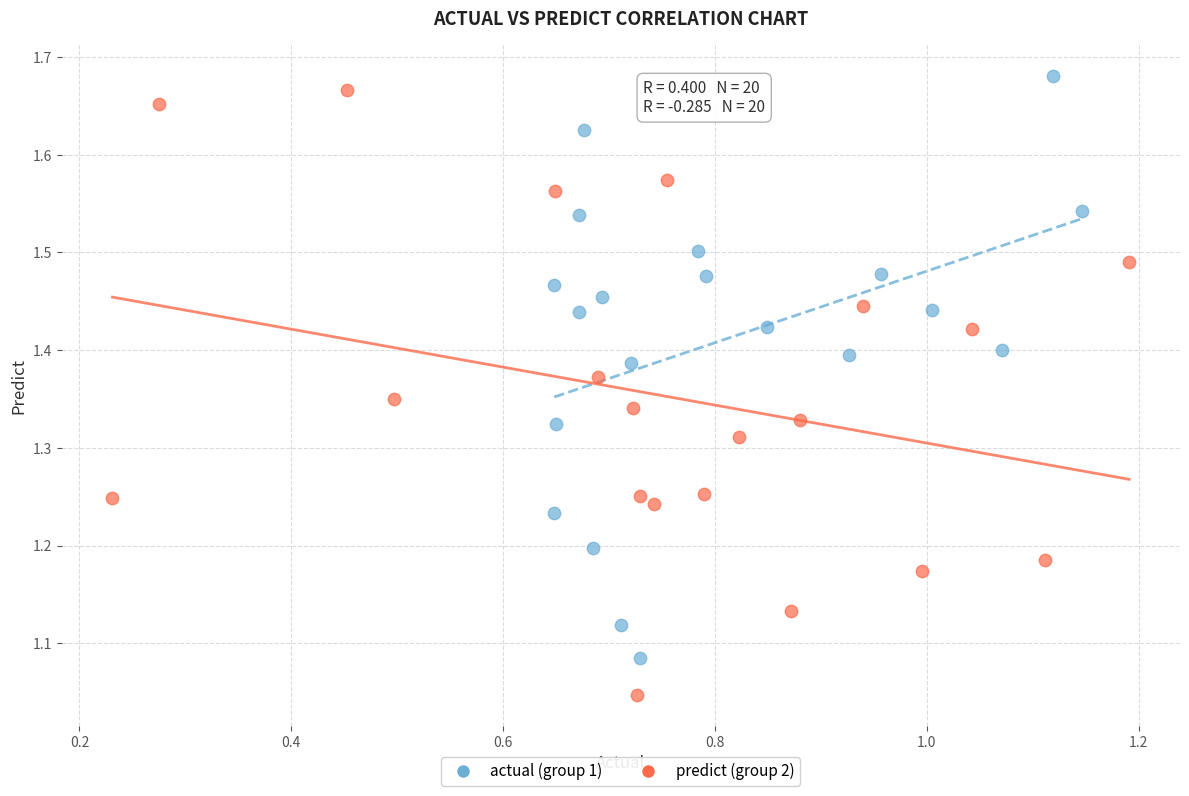

Which series has the largest Y range (max minus min)?

predict (group 2)